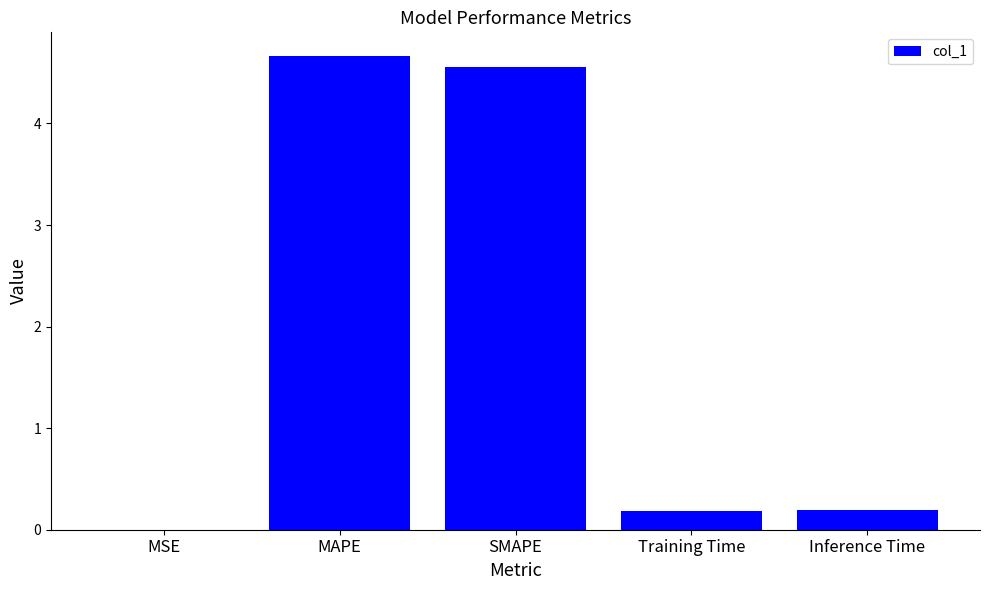

What is the greatest value displayed?

4.7